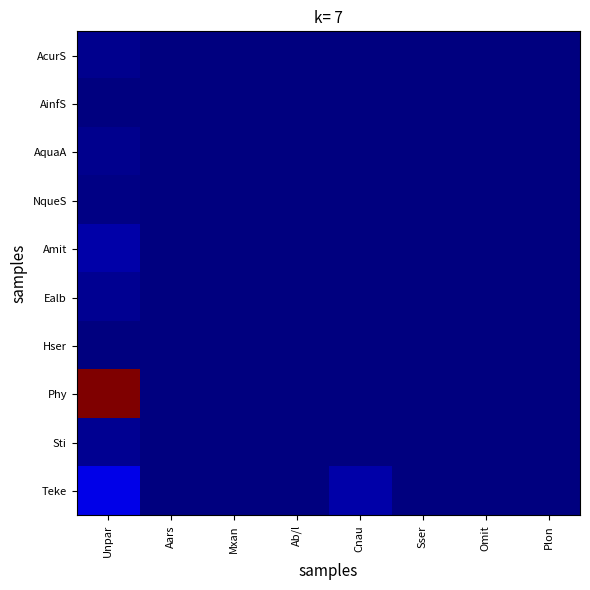

Which has a higher value, Sser or Unpar?

Unpar